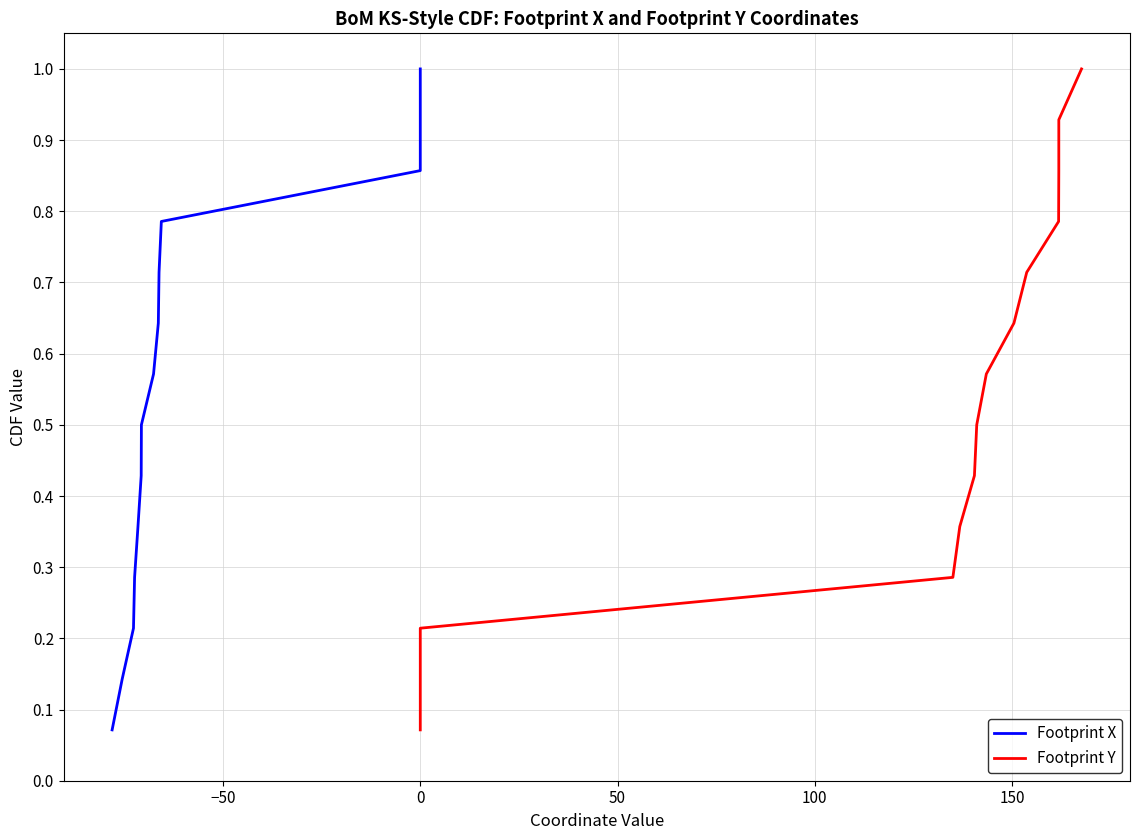

Reading right to left, extract all data points from this chart.

Footprint X: 1.0	0.9	0.9	0.8	0.7	0.6	0.6	0.5	0.4	0.4	0.3	0.2	0.1	0.1
Footprint Y: 1.0	0.9	0.9	0.8	0.7	0.6	0.6	0.5	0.4	0.4	0.3	0.2	0.1	0.1